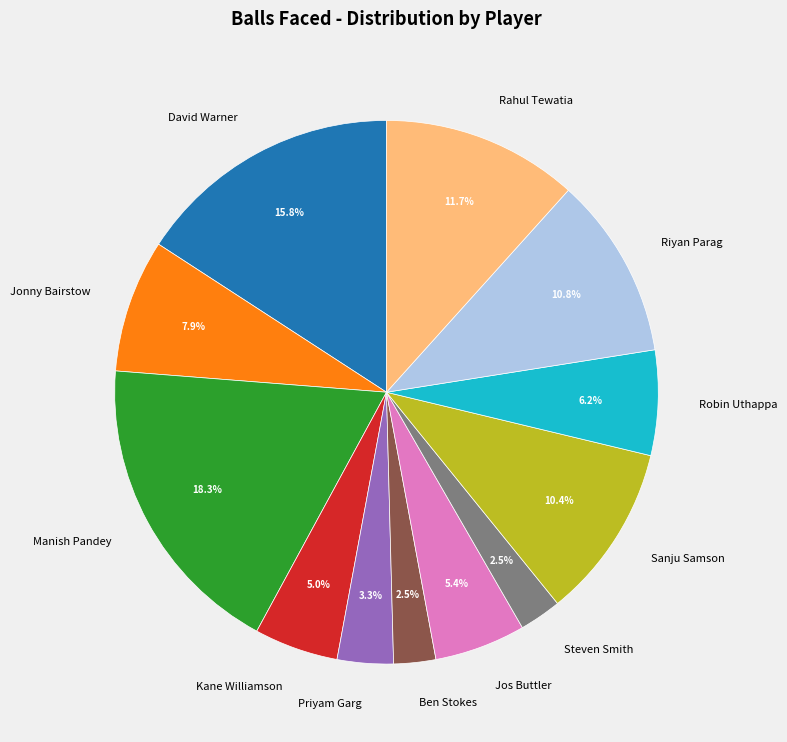

What percentage is the Robin Uthappa slice, to the nearest percent?

6%